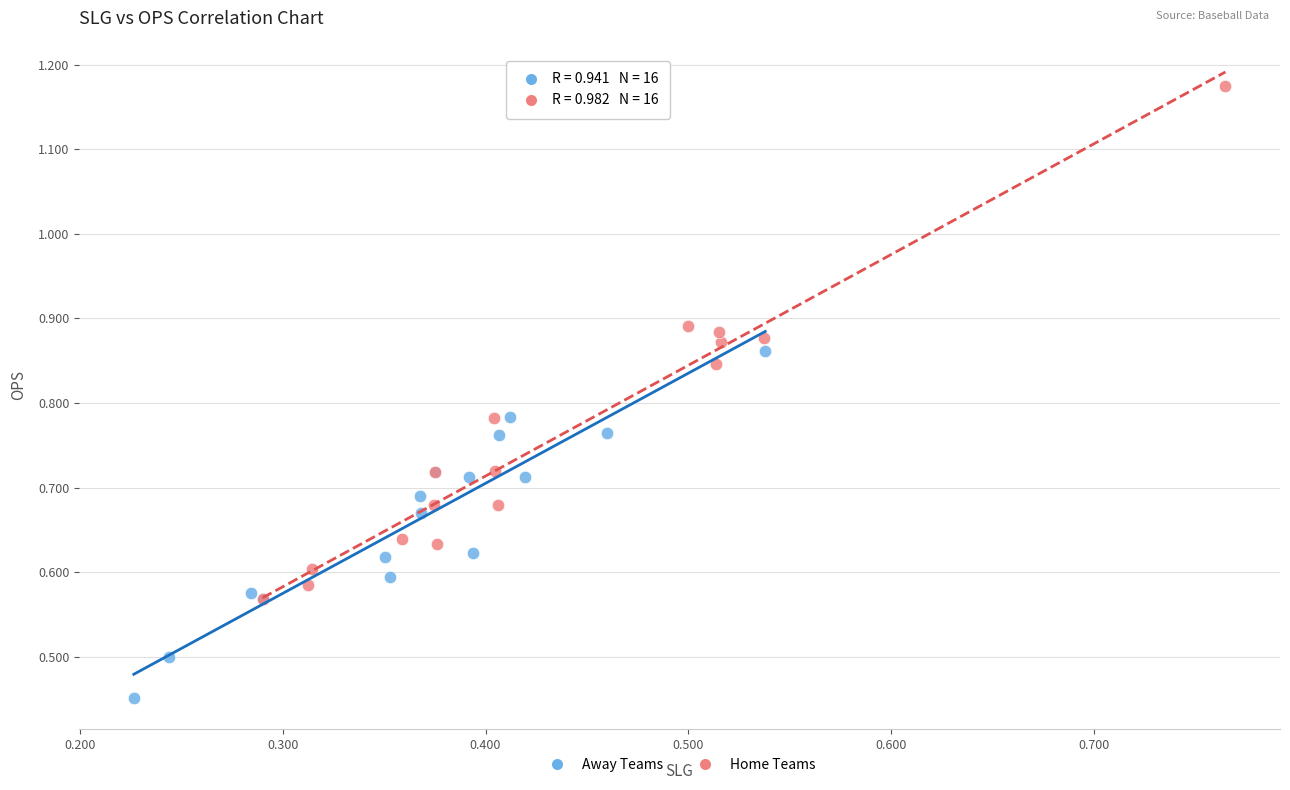

What are all the series names shown in the legend?

Away Teams, Home Teams